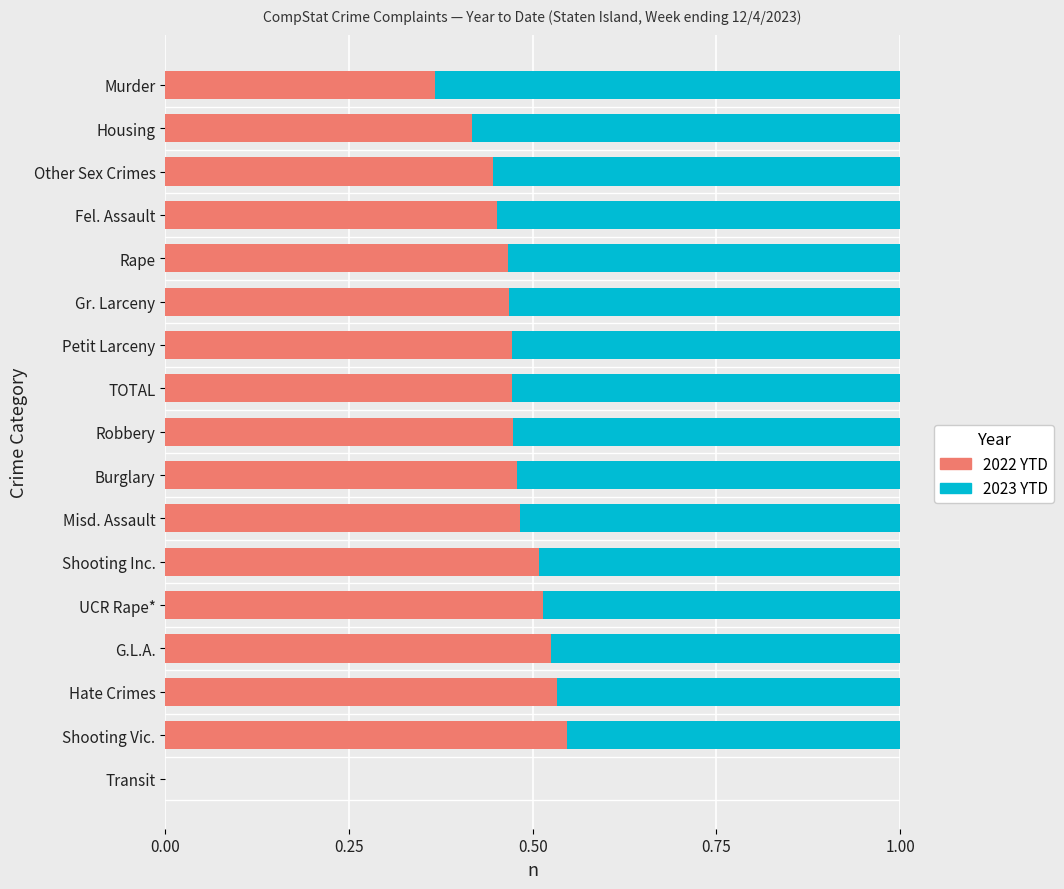

What is the sum of all 2022 YTD values?

7.6